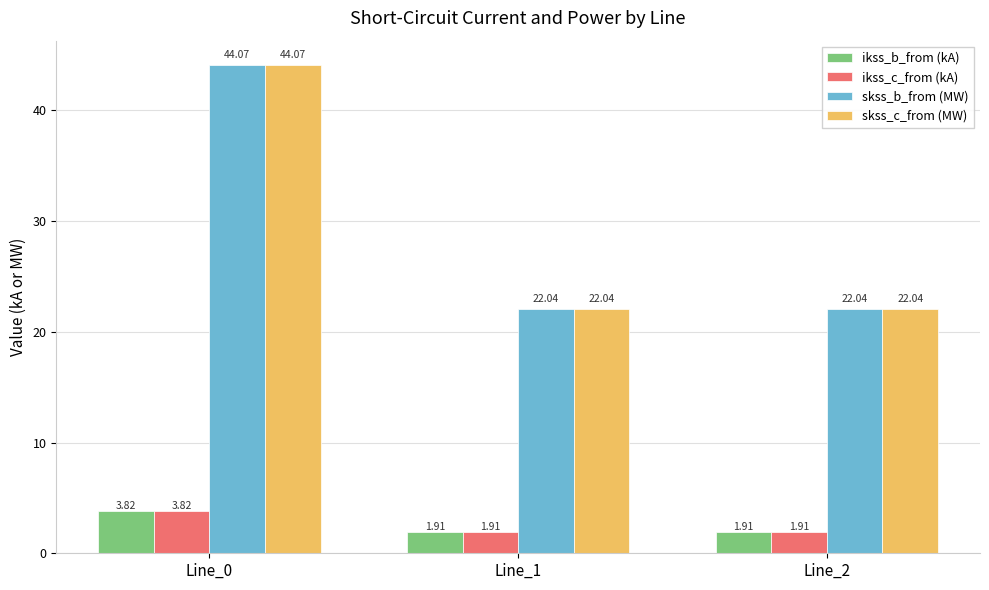

Count the number of data series in this chart.

4